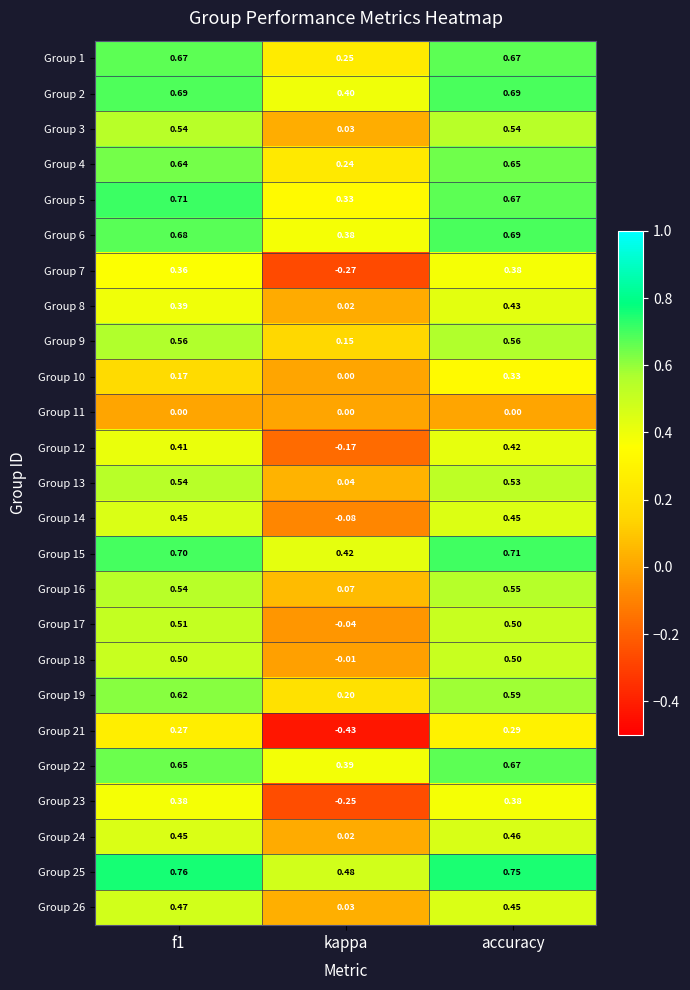

Where is Group 14 nearest to the value 0?

kappa